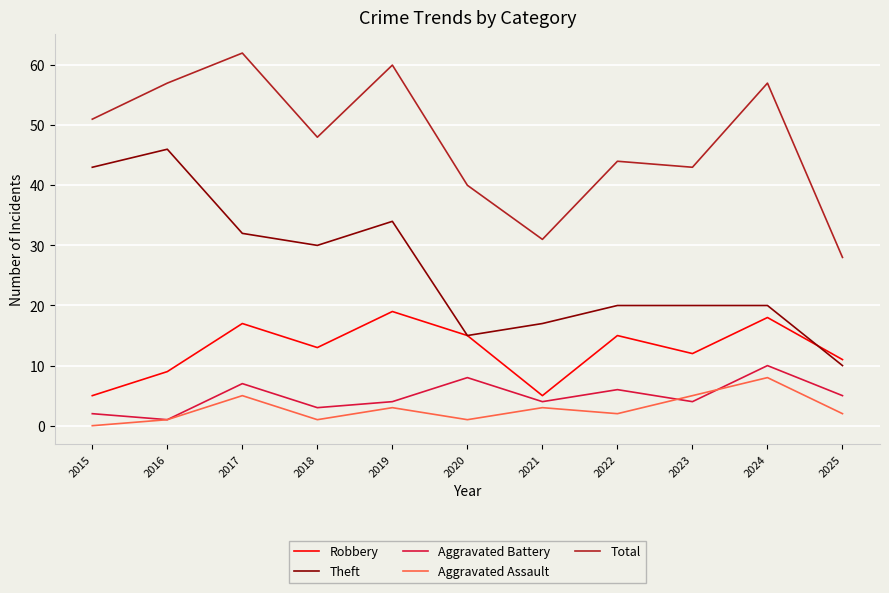

At which label is Aggravated Battery closest to 5?

2025